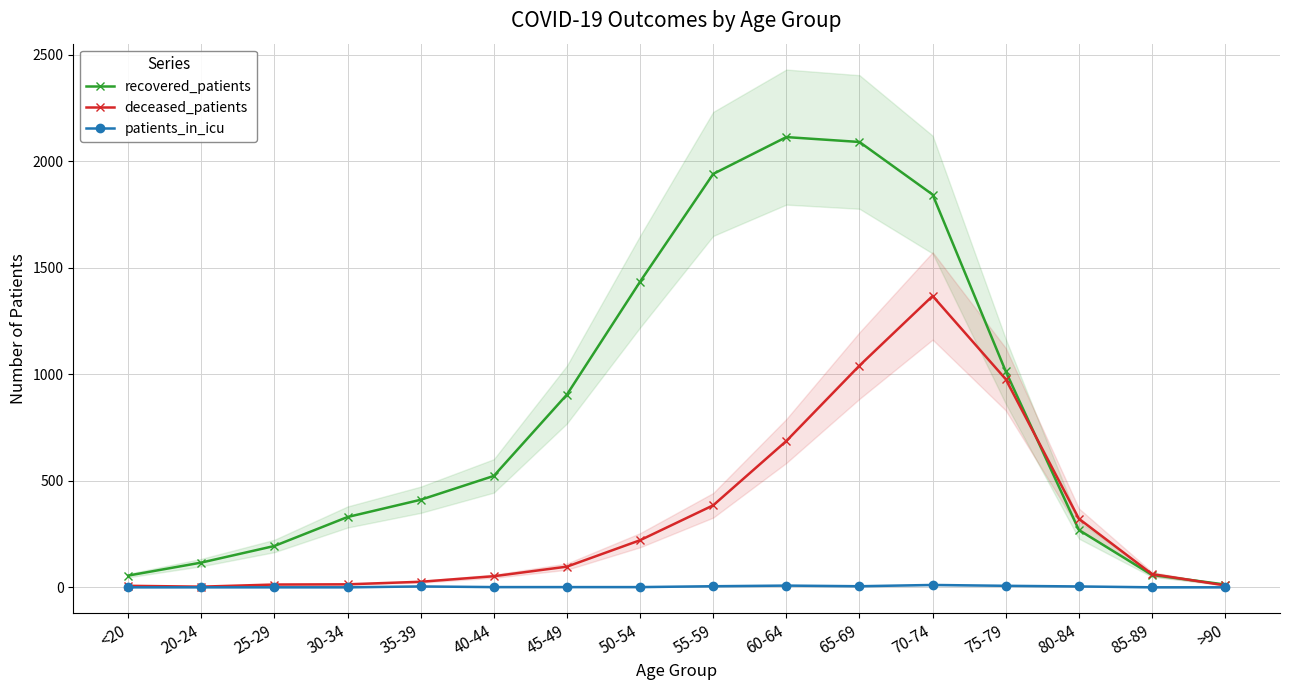

What is the difference between the maximum and minimum values in the deceased_patients series?

1365